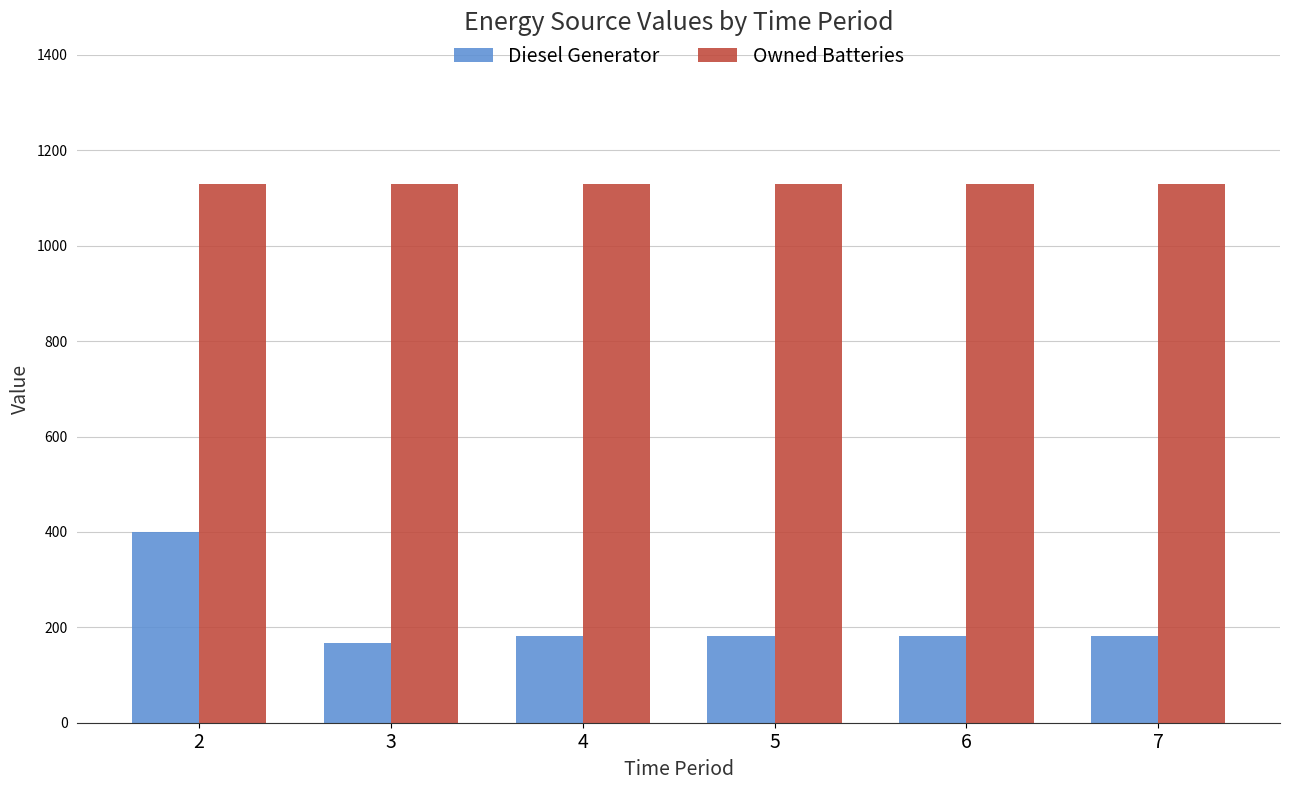

How many values in the Diesel Generator series are below 182?

1